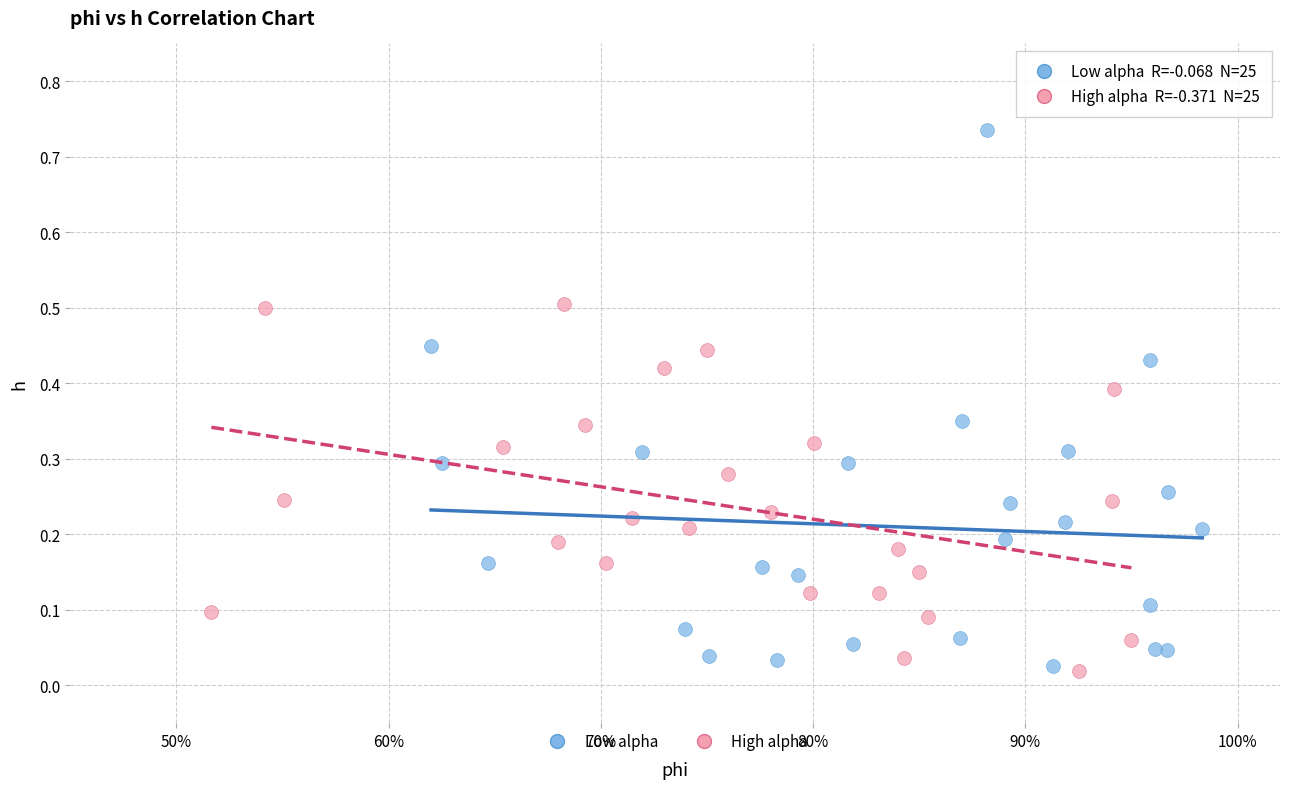

Which series reaches the maximum Y coordinate?

Low alpha